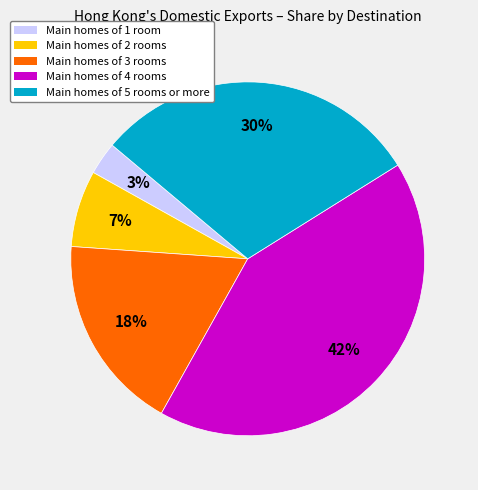

Rank the categories by value from lowest to highest.

Main homes of 1 room, Main homes of 2 rooms, Main homes of 3 rooms, Main homes of 5 rooms or more, Main homes of 4 rooms